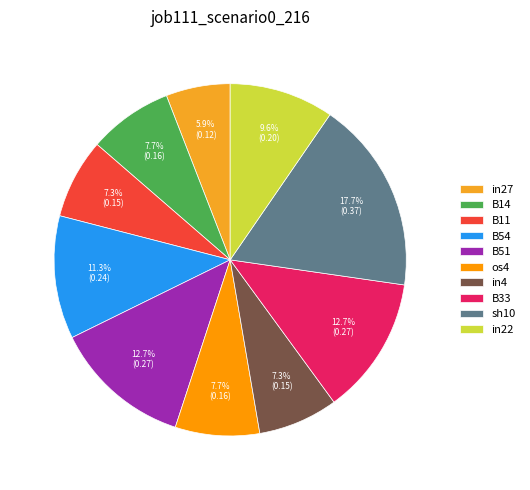

Which slice is the largest?

sh10